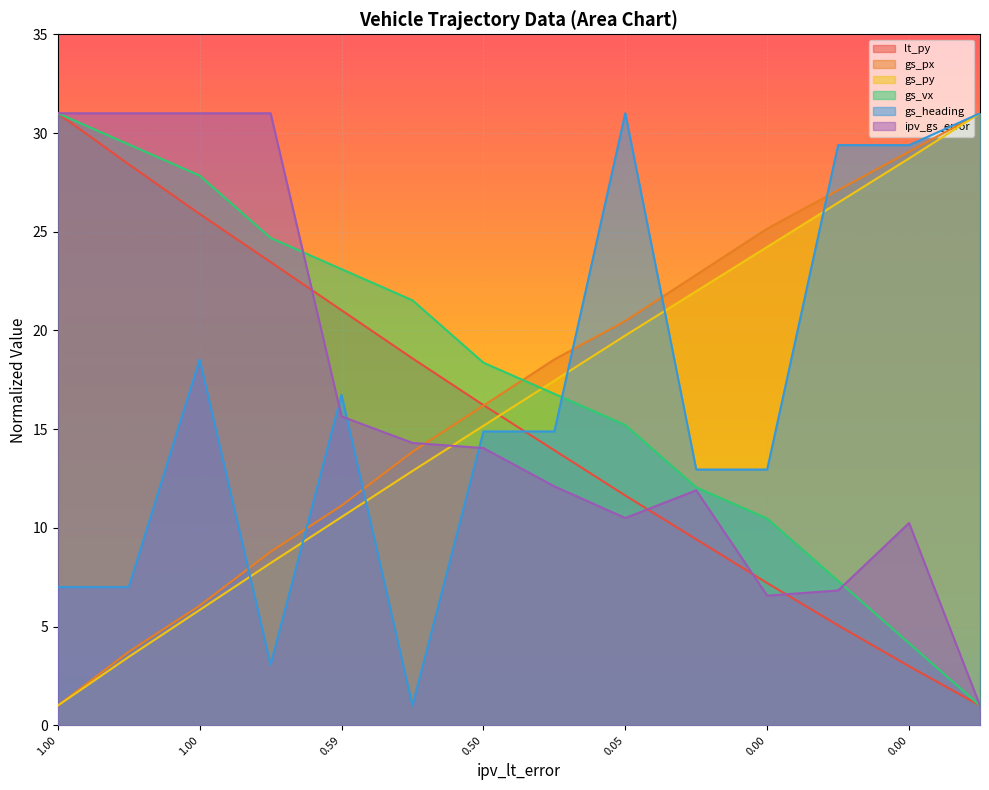

What is the difference between the gs_px values at 1.0 and 0.1789016315835664?

14.8